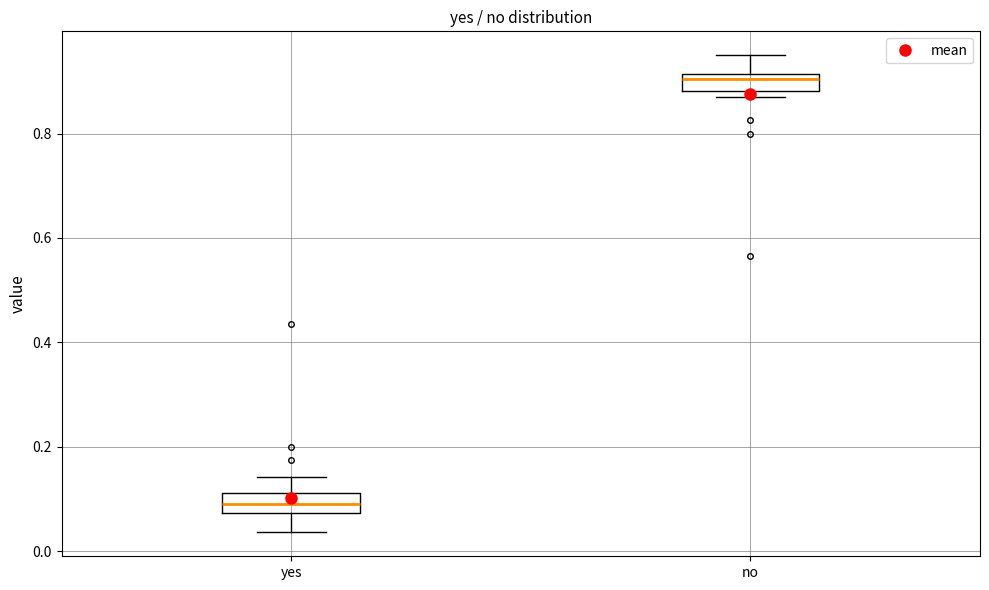

Where is the lower edge of the box for no on the y-axis? The values are not printed on the chart, so give them approximately, as read against the axis.

0.88